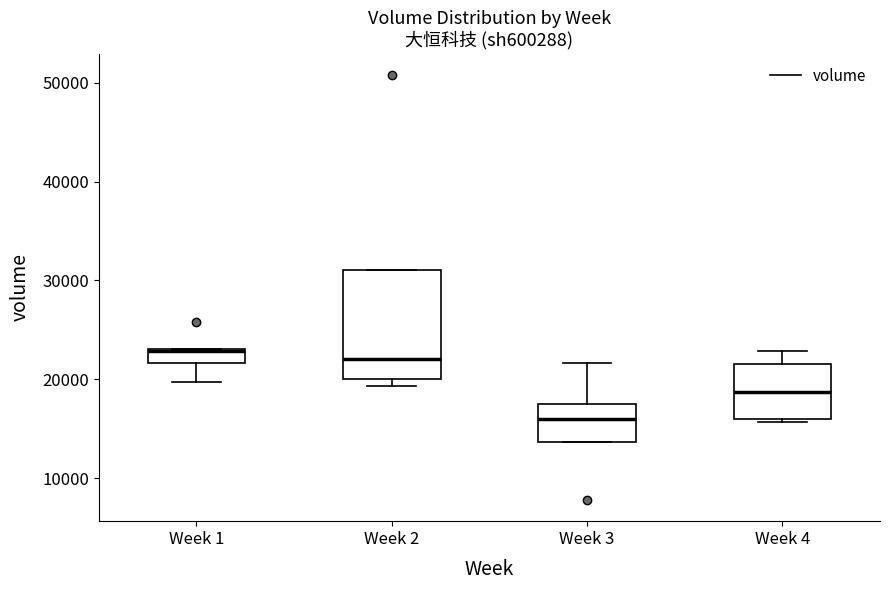

Comparing the boxes themselves (not the whiskers), which one is the tallest?

Week 2